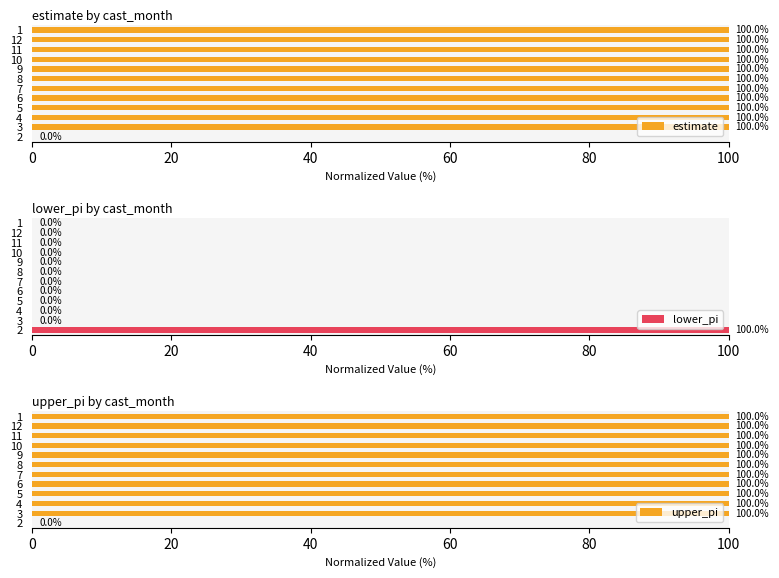

How many series are shown in this chart?

3